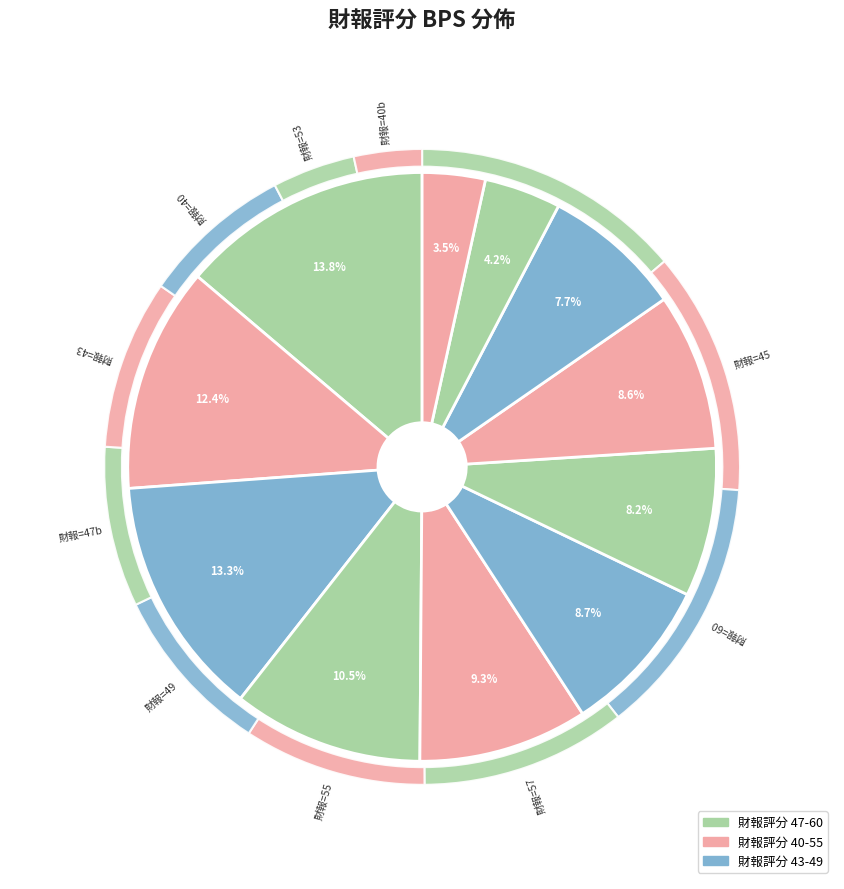

Rank the categories by value from lowest to highest.

40, 53, 40, 47, 43, 49, 55, 57, 45, 60, 47